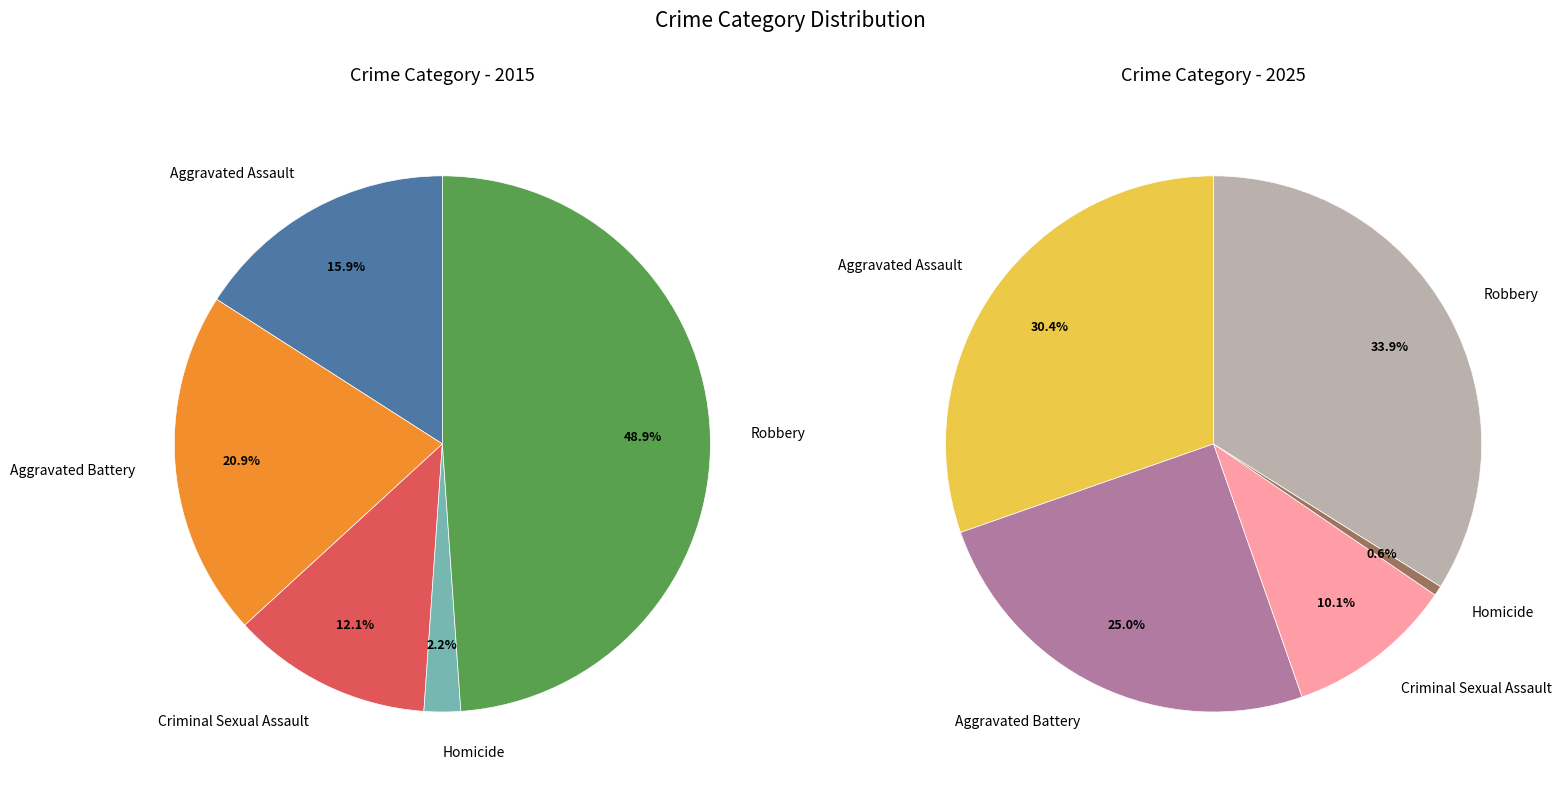

Does any single category account for the majority?

No